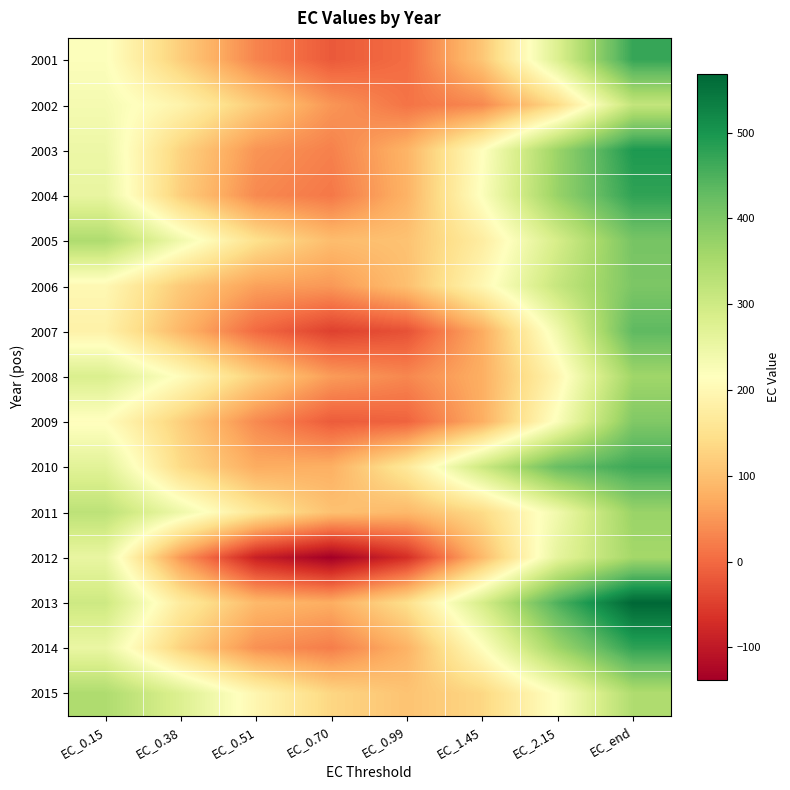

List the series in order of their peak value, highest first.

2013, 2003, 2014, 2004, 2001, 2010, 2007, 2005, 2006, 2009, 2011, 2008, 2012, 2015, 2002